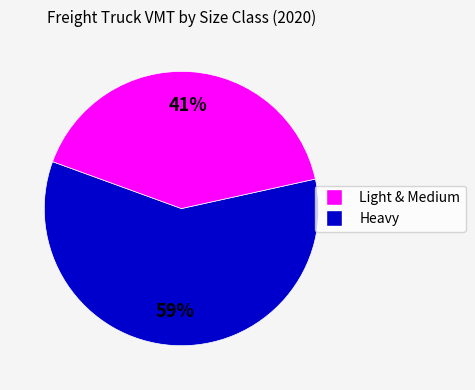

To the nearest percent, what is the difference between the largest and smallest slice percentages?

18%